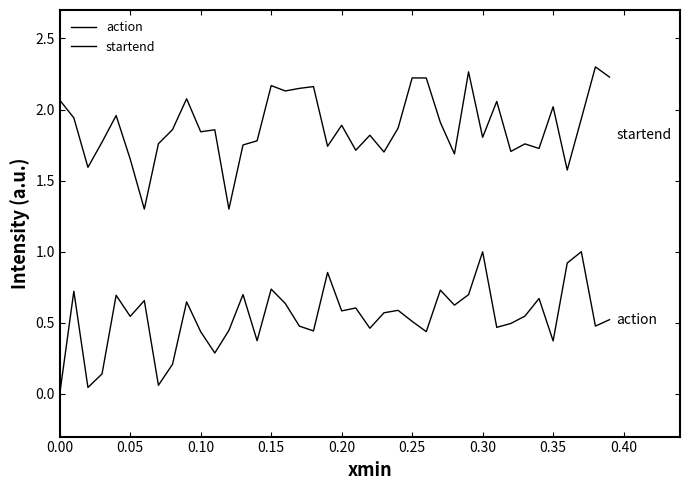

What is the value of the startend point at the 26th from the left?

2.2